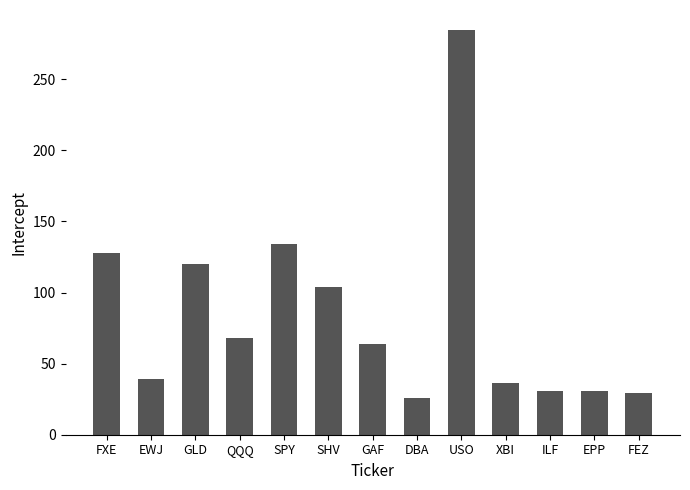

What is the average value?

84.2